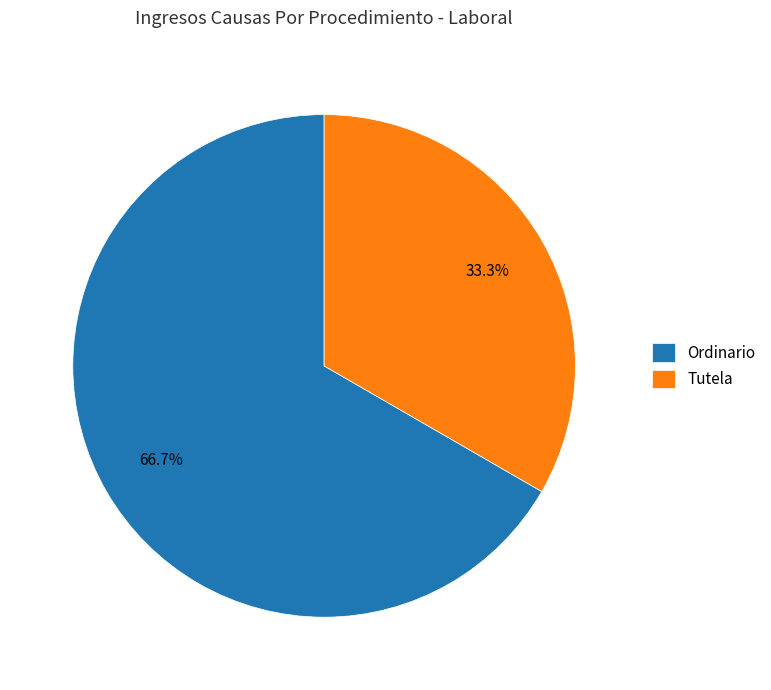

Combined, what portion of the pie is Ordinario and Tutela?

100.0%